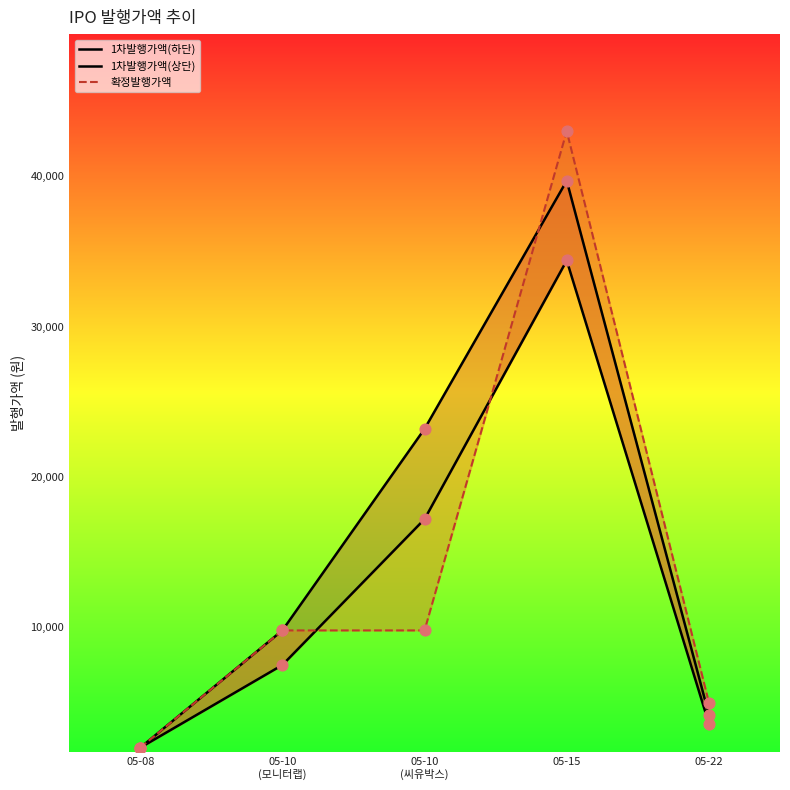

Which series has the largest total across all categories?

1차발행가액(상단)